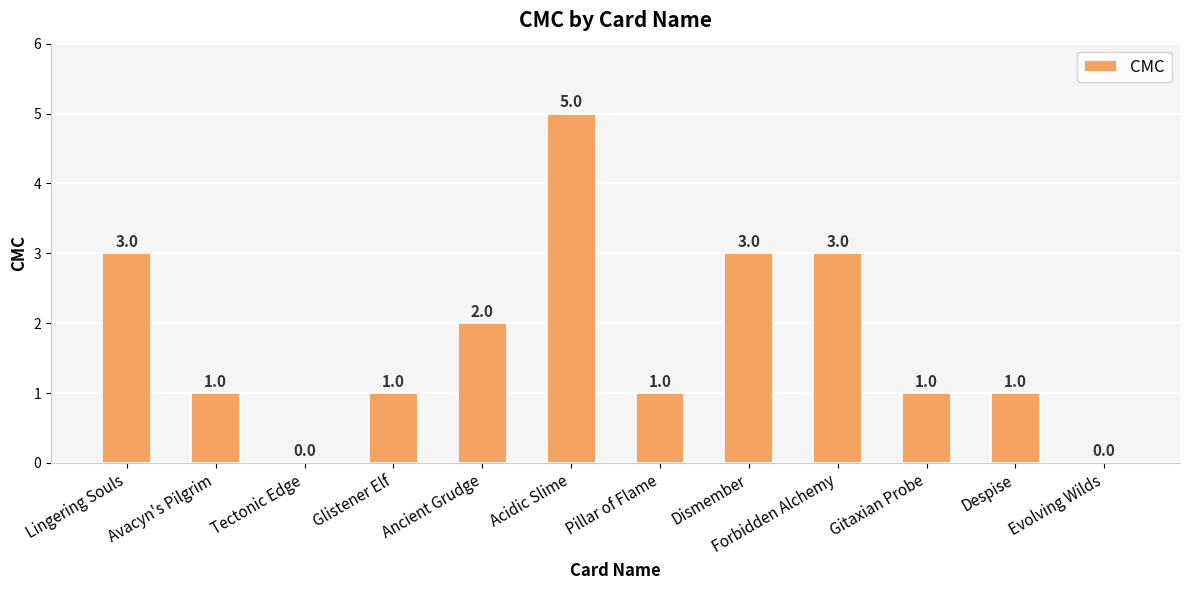

Is it true that the value at Glistener Elf is 1?

True